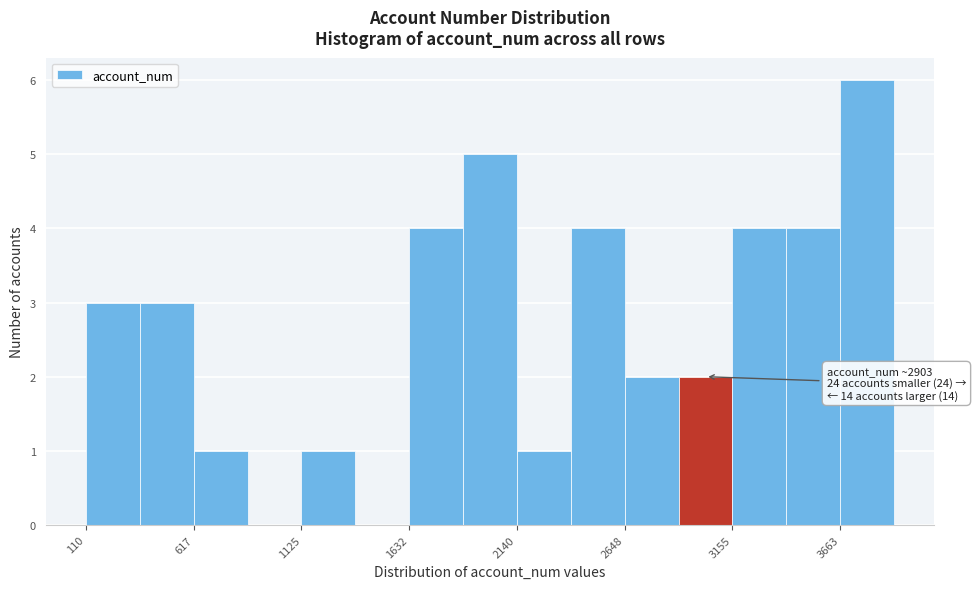

Read against the x-axis, roughly where is the centre of the tallest bar?

3800